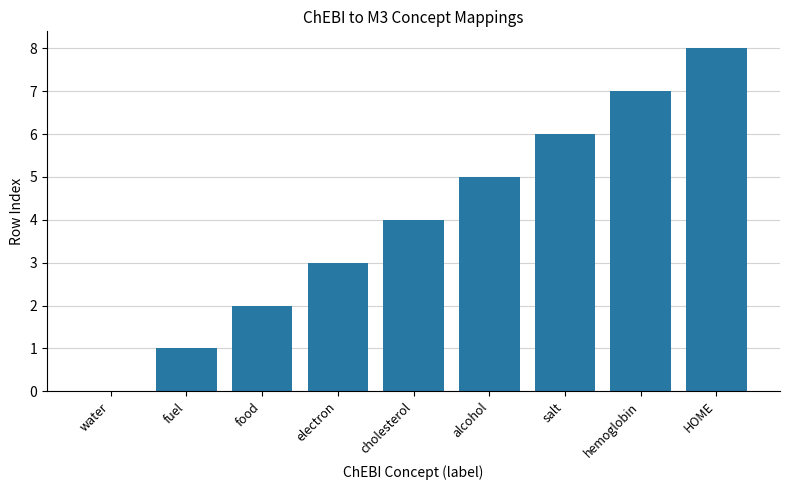

Reading left to right, transcribe all the data shown in this chart.

water=0	fuel=1	food=2	electron=3	cholesterol=4	alcohol=5	salt=6	hemoglobin=7	HOME=8